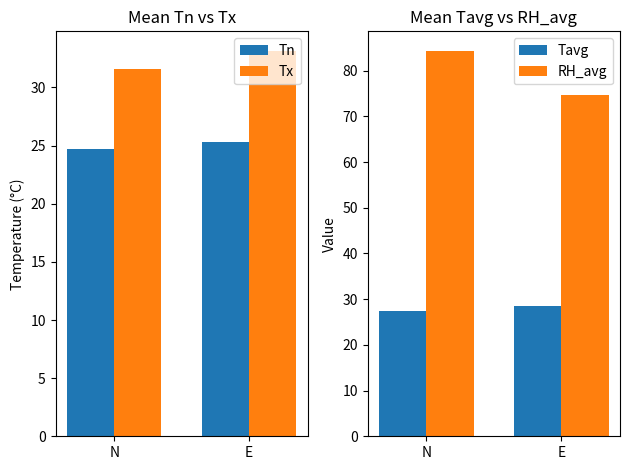

Which category has the highest value across all series?

N